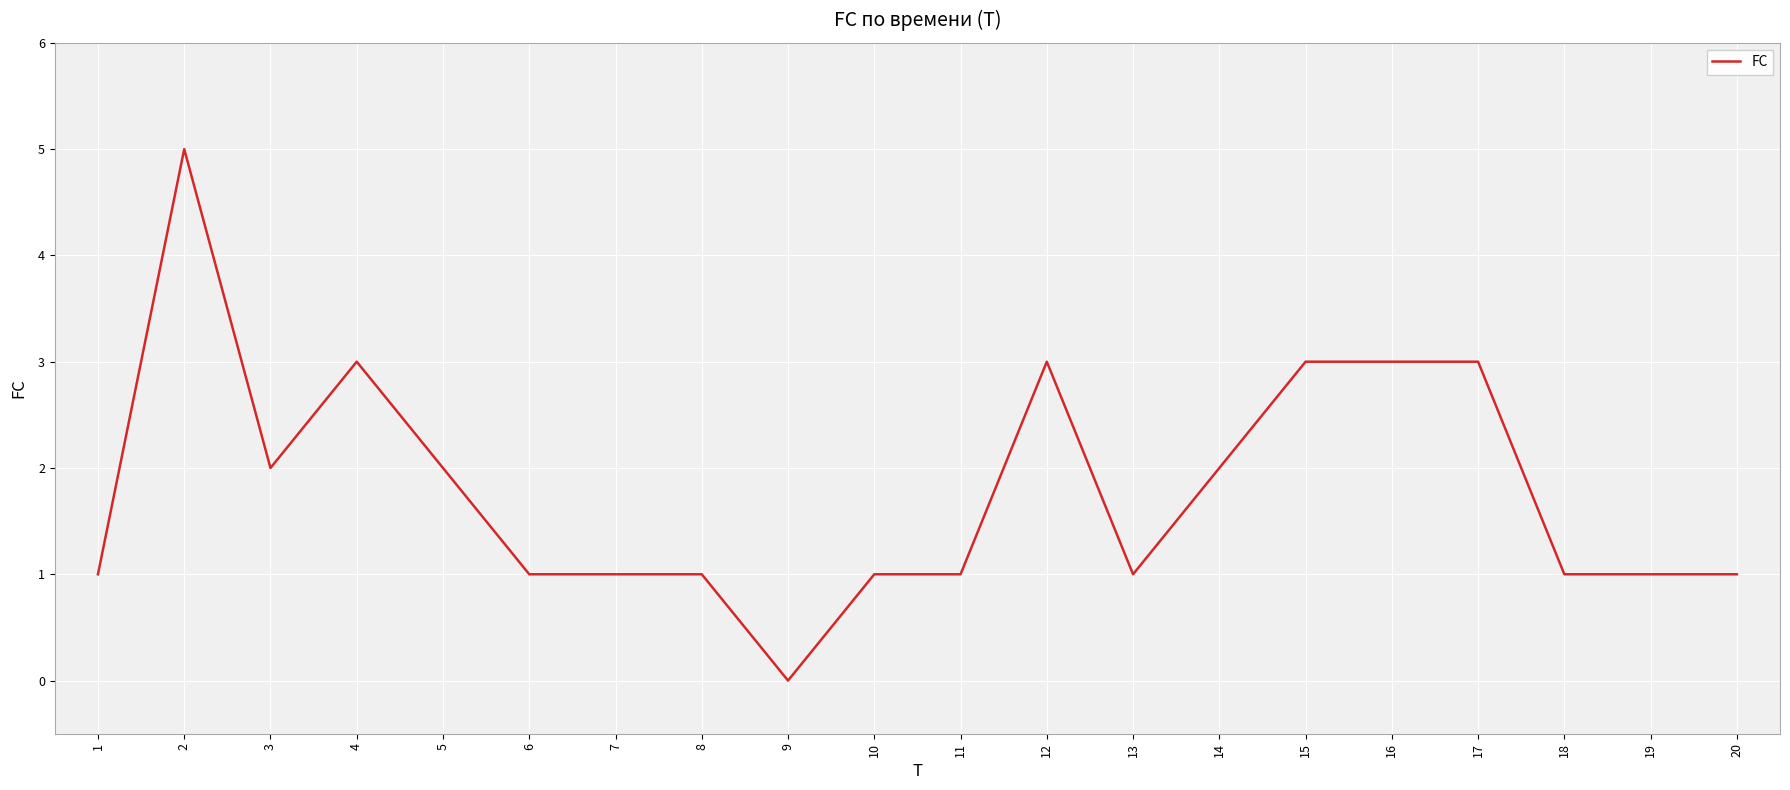

What is the maximum value shown in the chart?

5